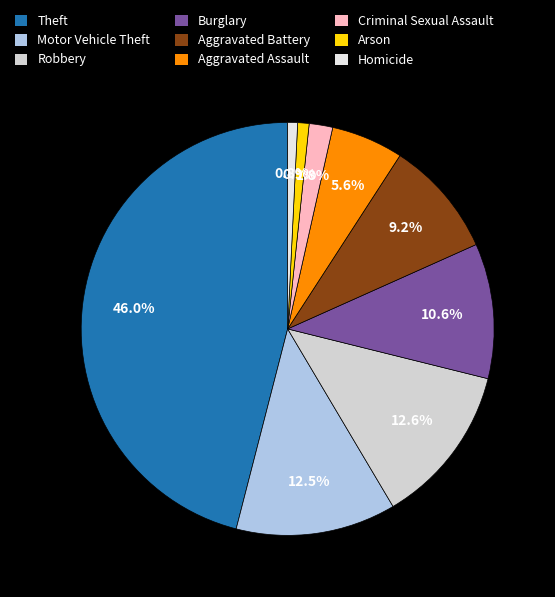

Approximately how many times larger is the value at Theft compared to Criminal Sexual Assault?

25.0